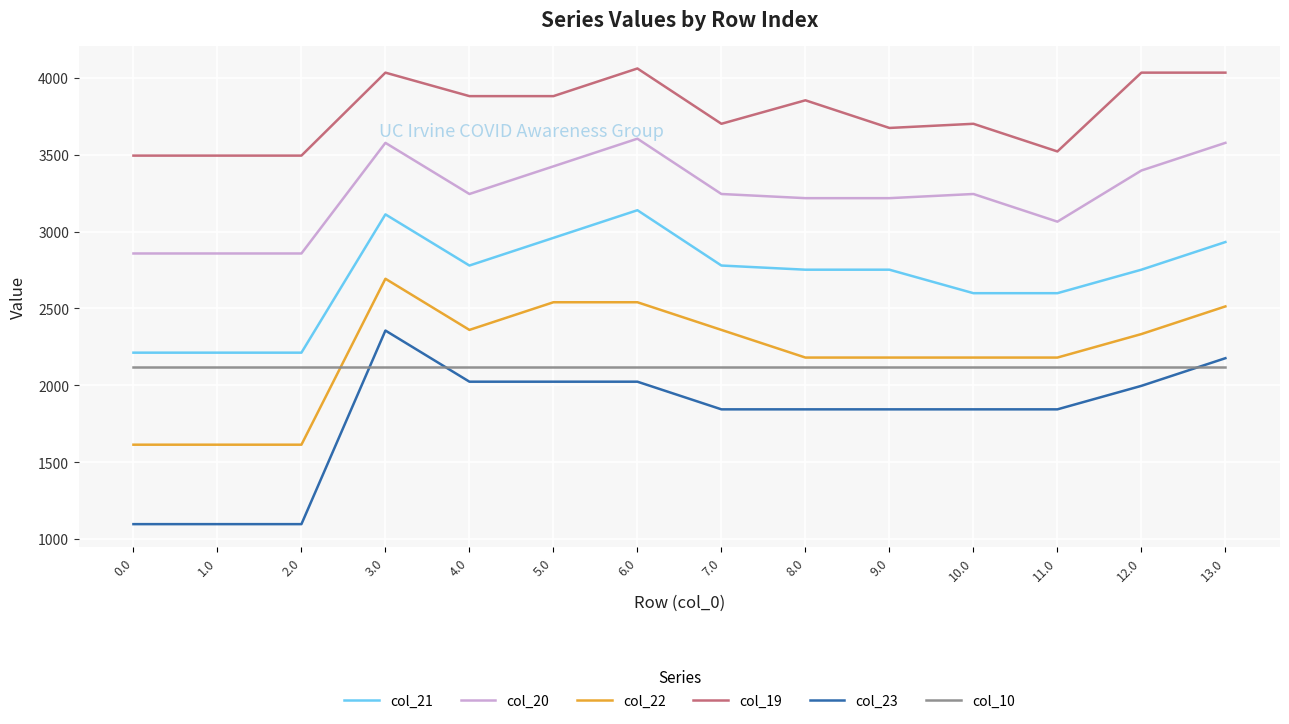

What is the difference between the col_21 values at 0.0 and 8.0?

539.4